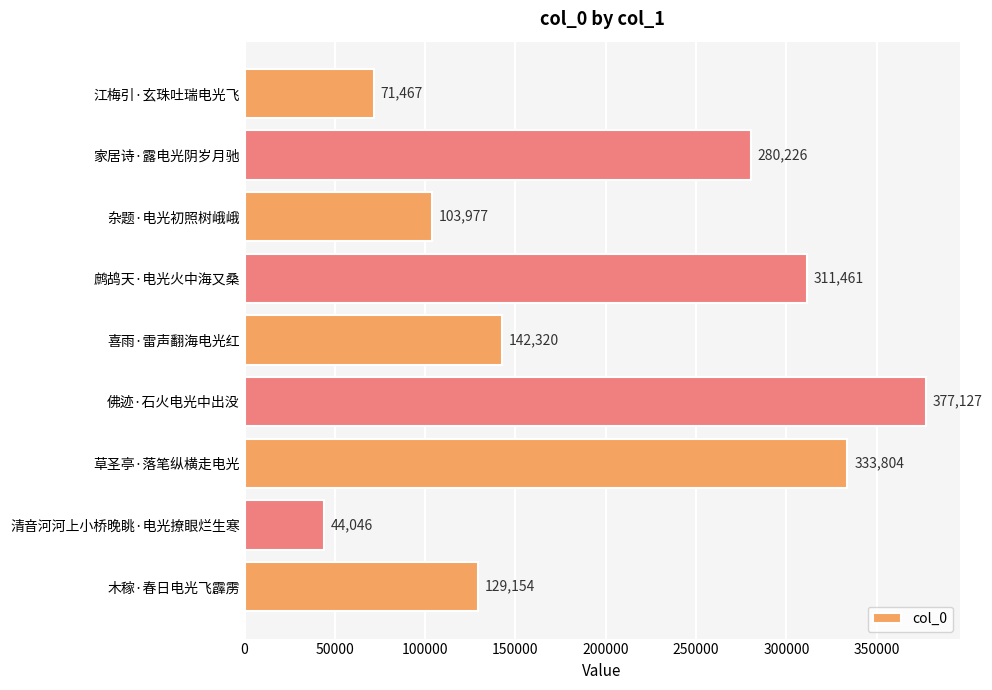

What position from the top is 鹧鸪天·电光火中海又桑?

4